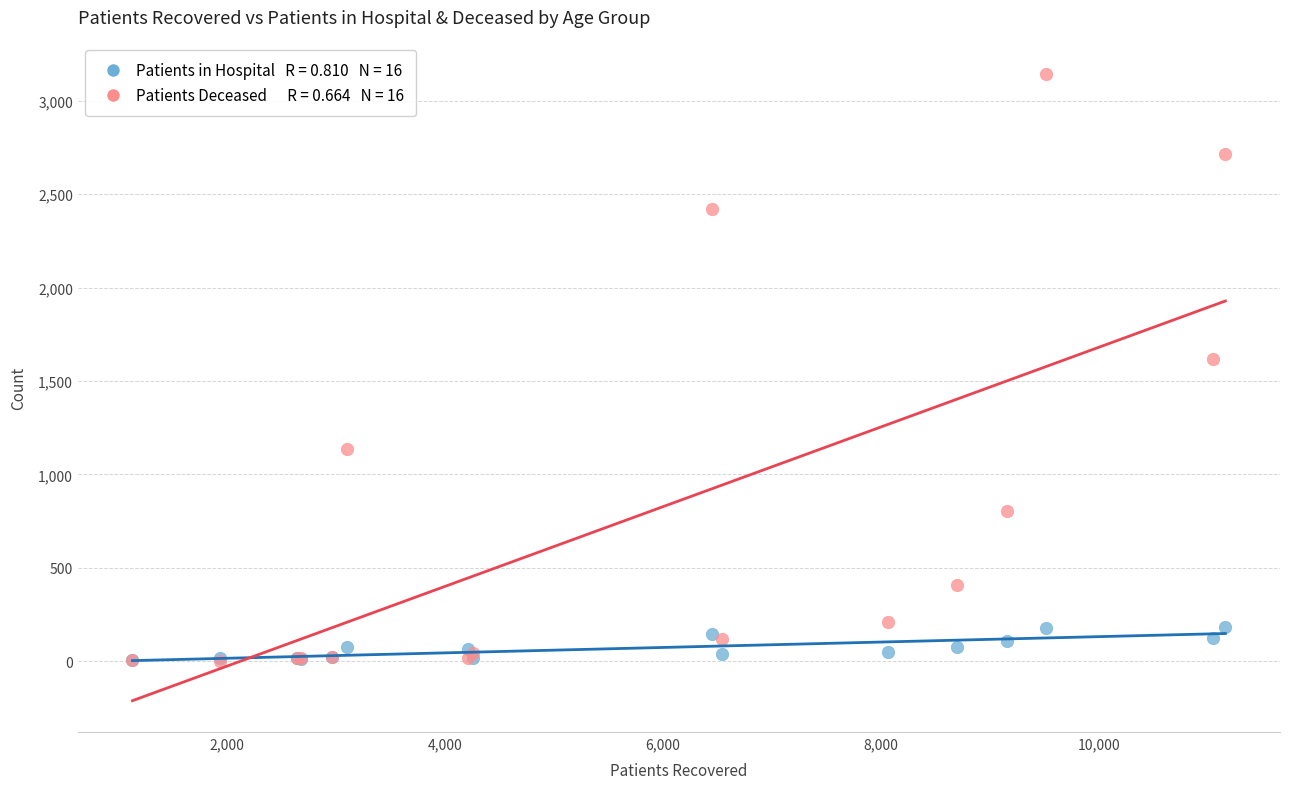

Across all series, what Y value is closest to 1574?

1619